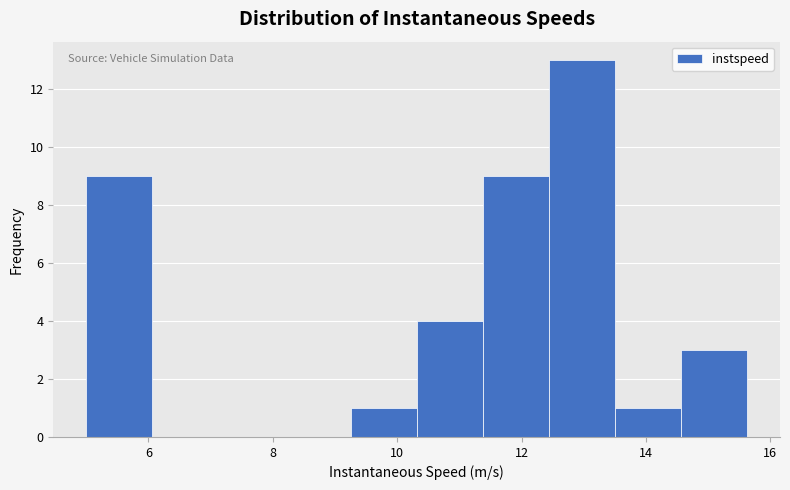

How tall is the bar that spans 14.6 to 15.6 on the x-axis? Neither the bar edges nor the heights are printed on the chart, so give them approximately, as read against the axes.

3